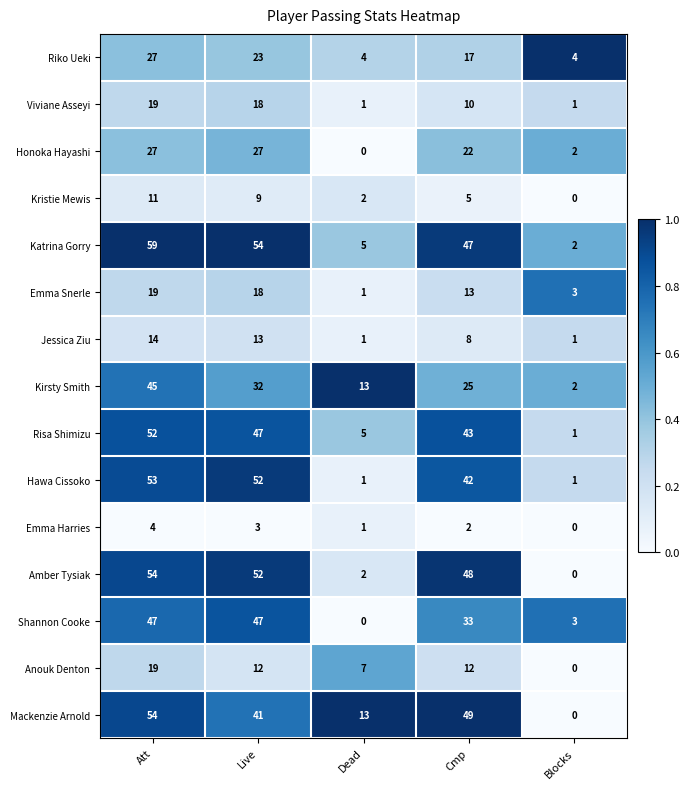

Which series has the widest spread of values?

Katrina Gorry